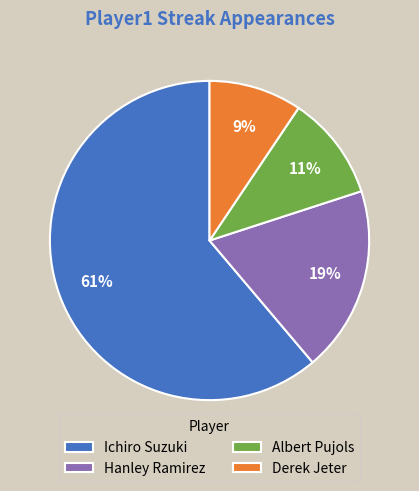

The Ichiro Suzuki slice represents 61% of the pie. True or false?

True